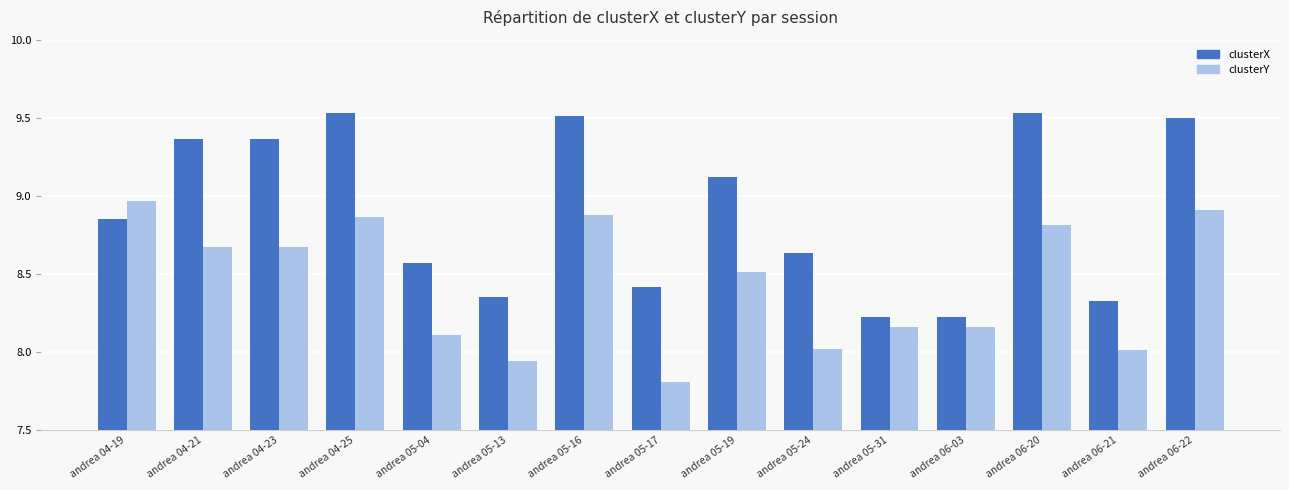

What is the sum of the clusterY values at andrea 06-20 and andrea 05-16?

17.7